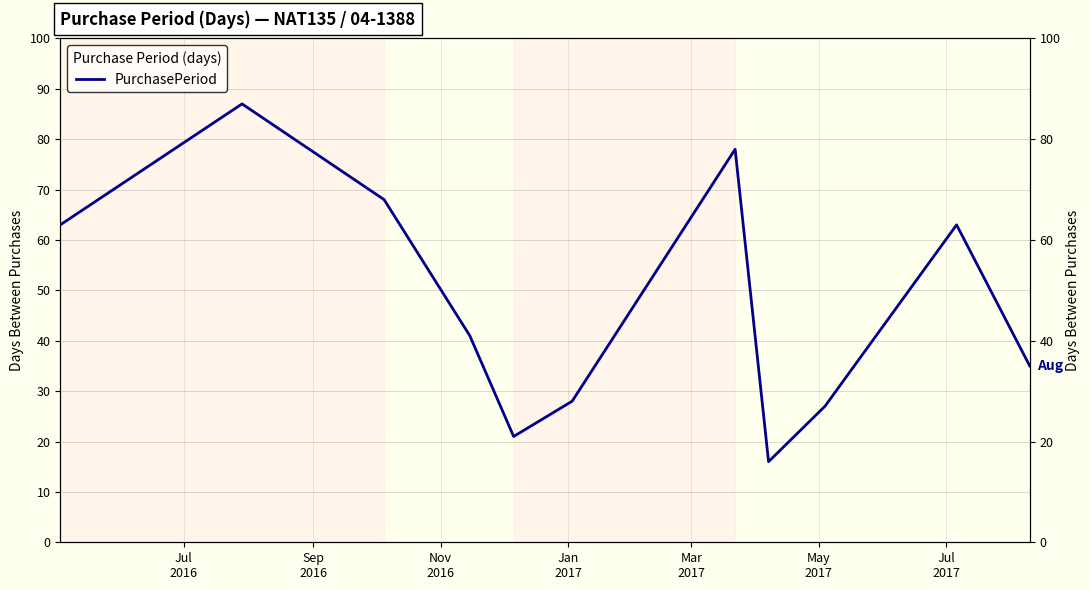

Reading left to right, list all the values displayed in this chart.

63	87	68	41	21	28	78	16	27	63	35